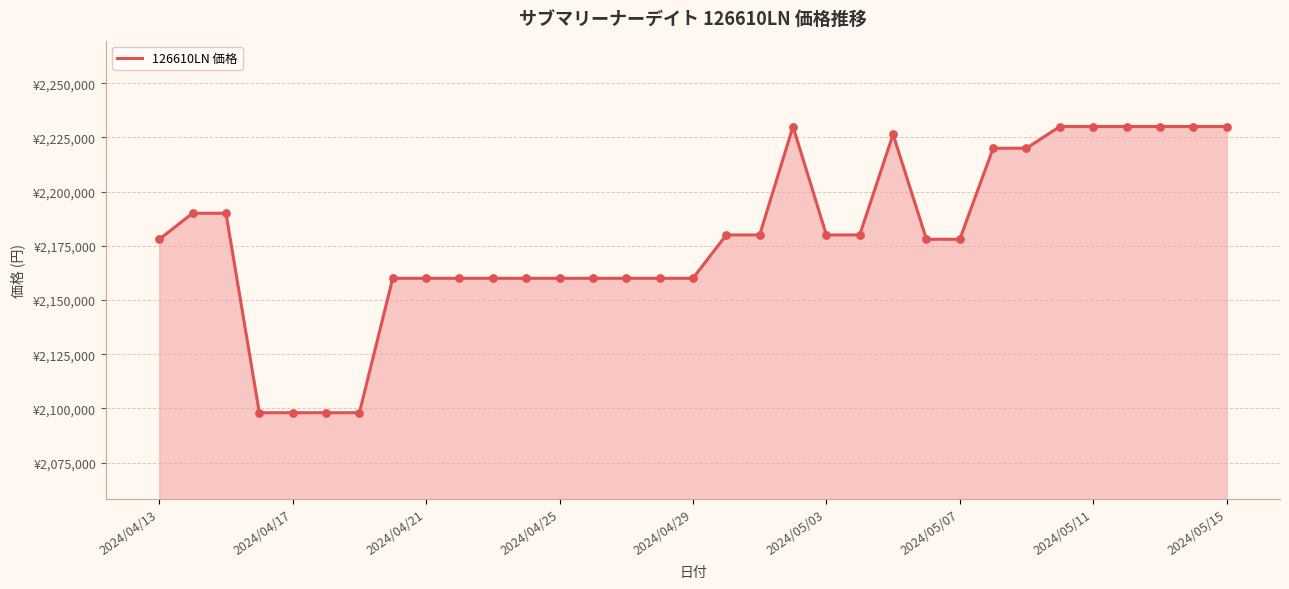

Is this an area chart (filled region under the line)?

Yes